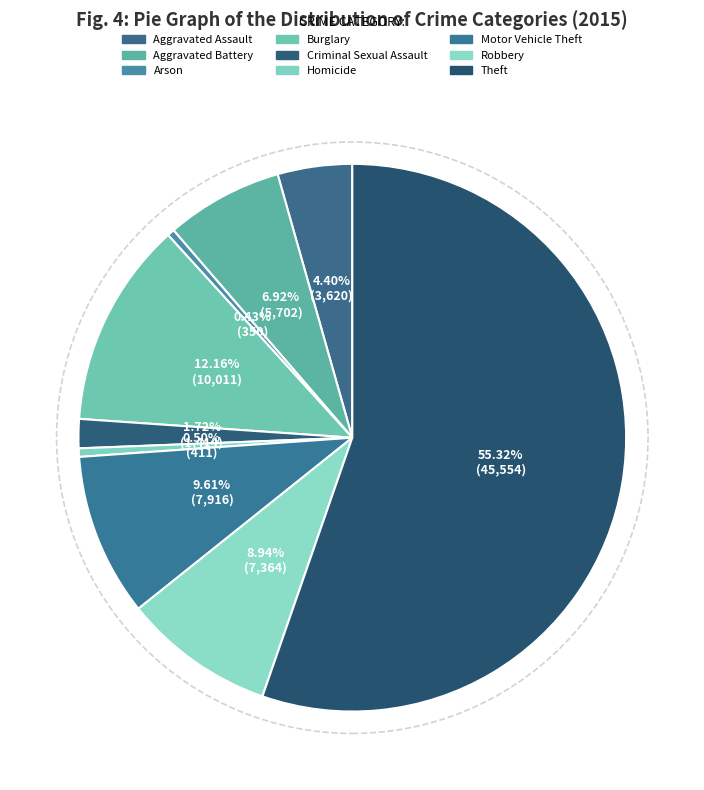

Which has a higher value, Robbery or Aggravated Battery?

Robbery